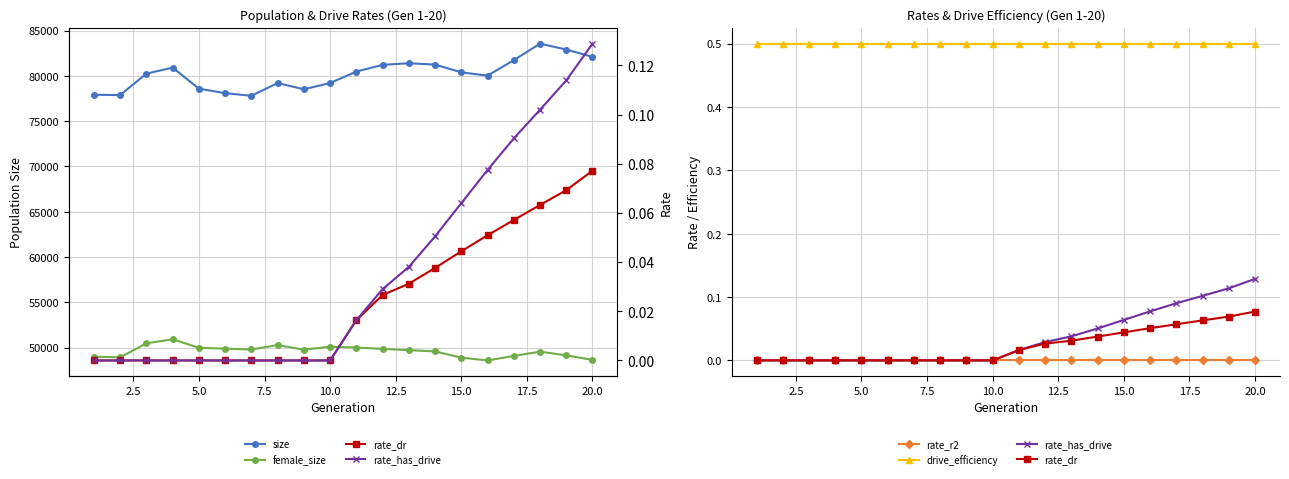

Which series has the largest total across all categories?

size